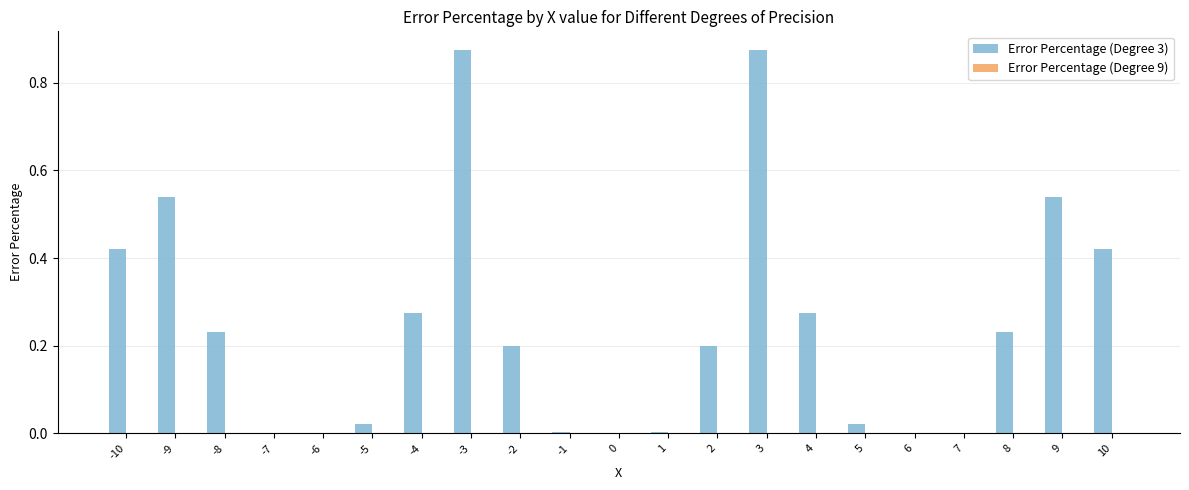

The Error Percentage (Degree 3) series shows 0.9 at 9. True or false?

False